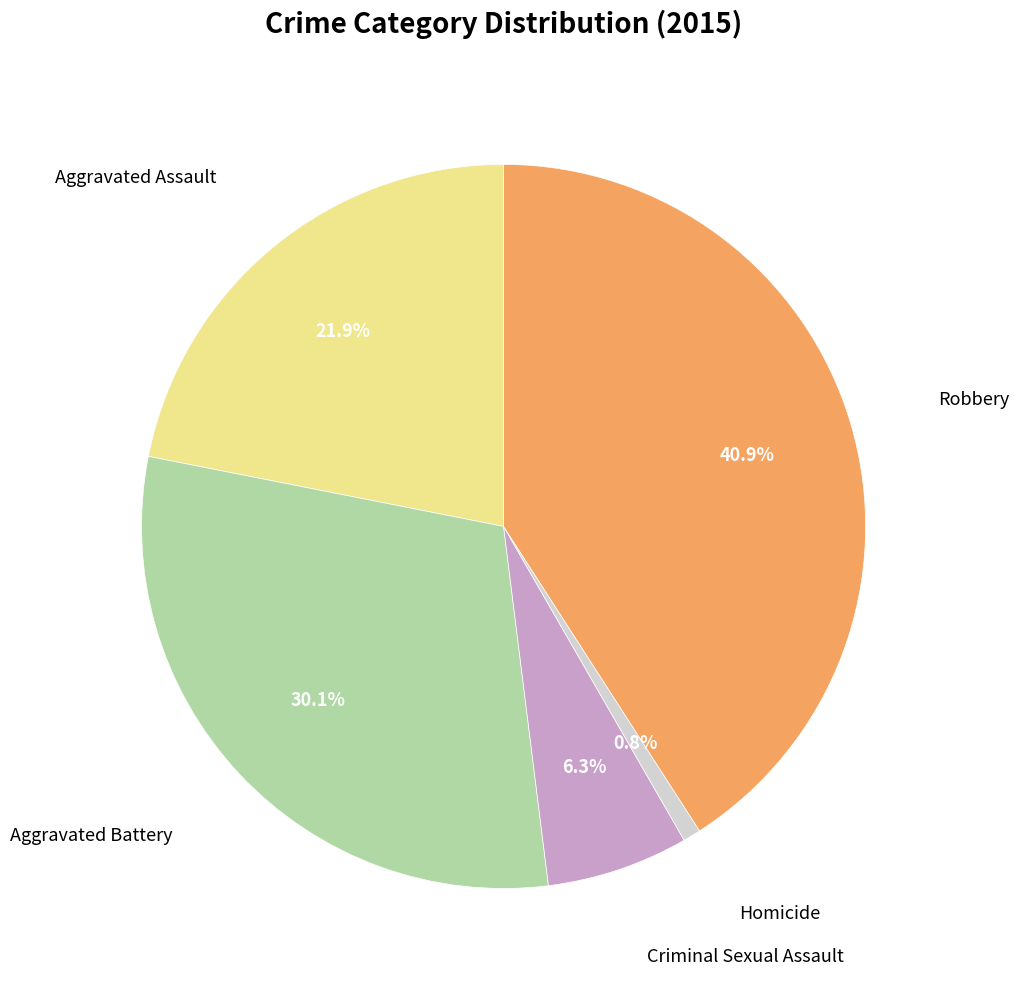

Is there any slice that represents more than half of the pie?

No